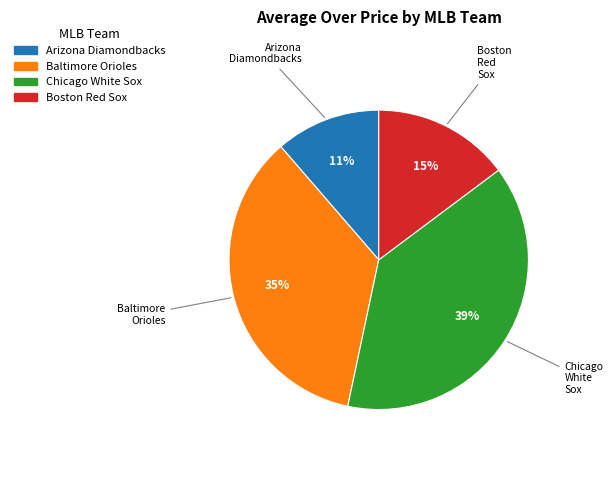

Is there any slice that represents more than half of the pie?

No